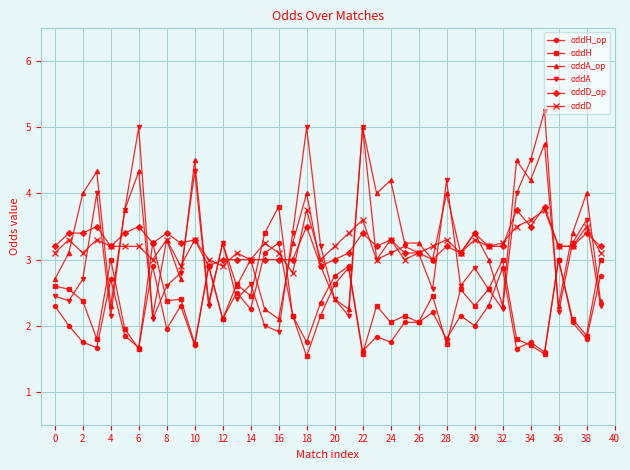

True or false: oddA has more than 2 points higher than both neighbors.

True